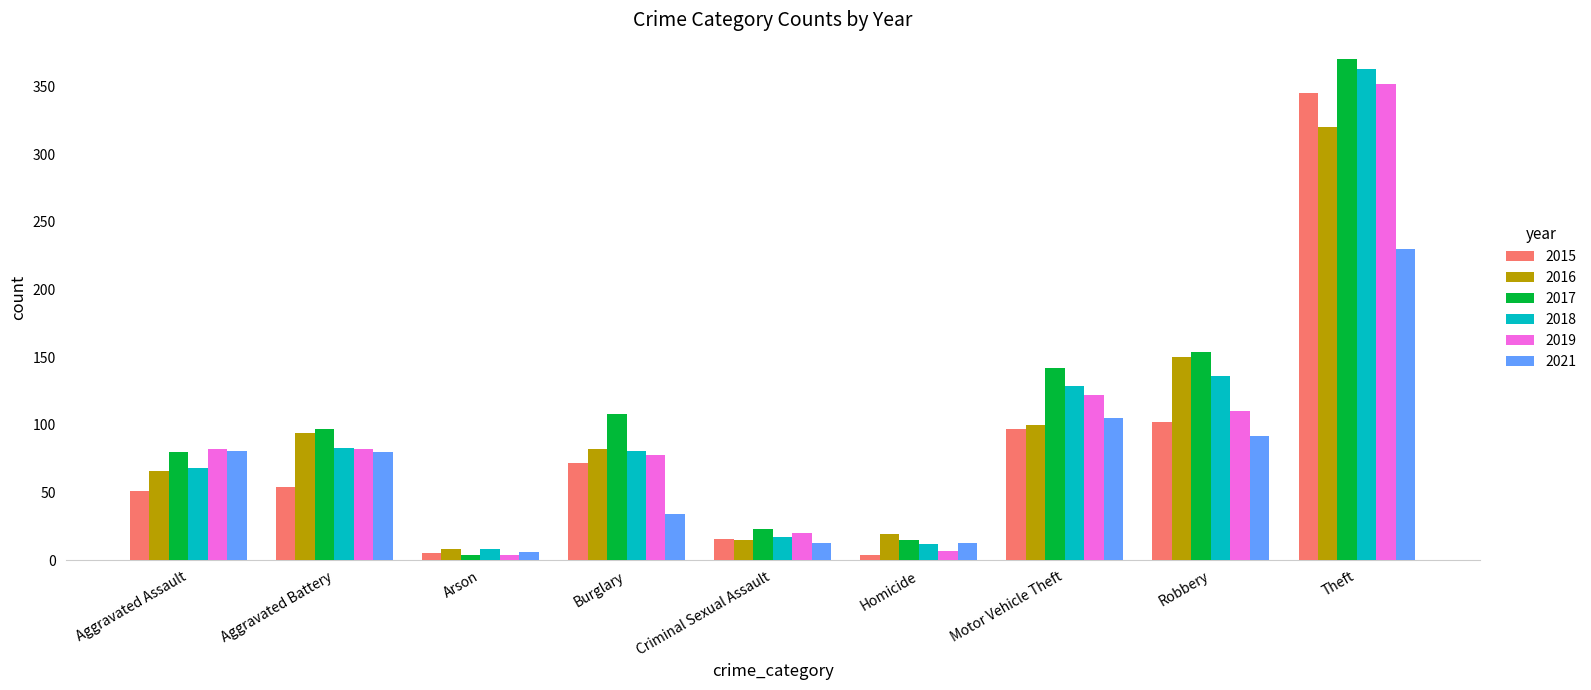

How many categories are shown in the chart?

9